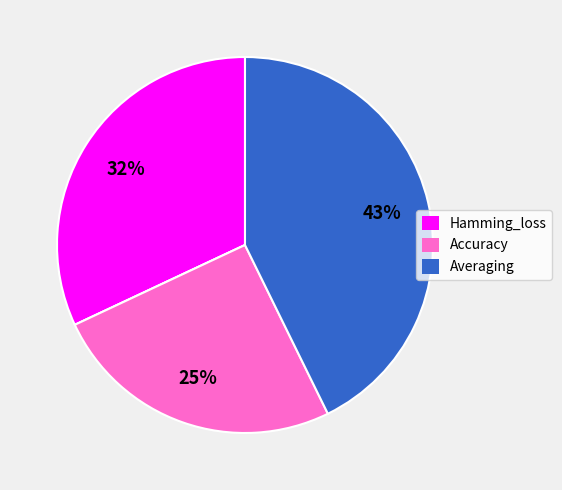

To the nearest percent, what is the difference between the largest and smallest slice percentages?

43%